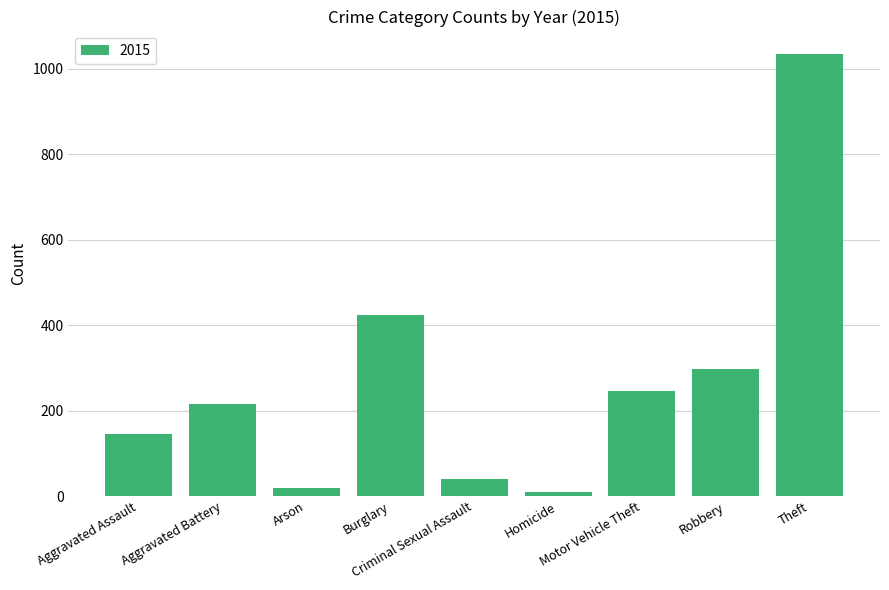

How many bars are there in total?

9